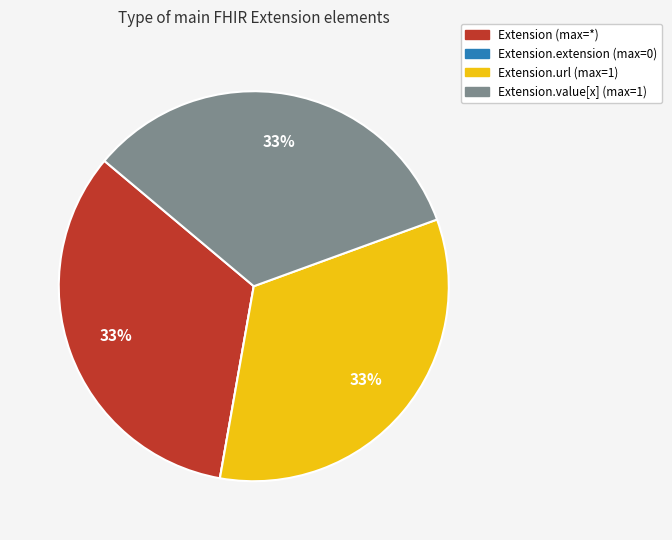

To the nearest percent, what is the difference between the largest and smallest slice percentages?

33%